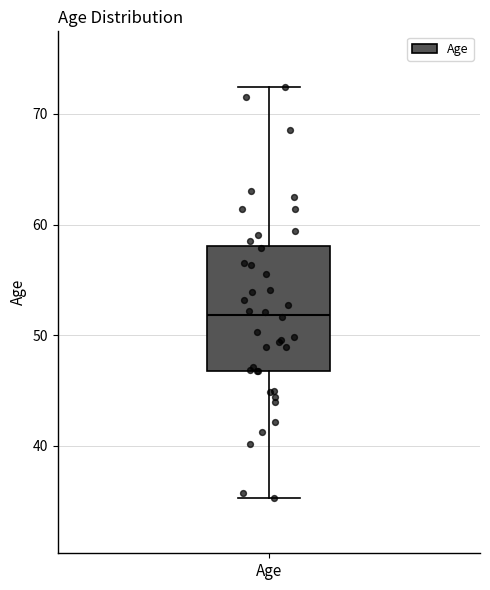

Where is the upper edge of the box for Age on the y-axis? The values are not printed on the chart, so give them approximately, as read against the axis.

58